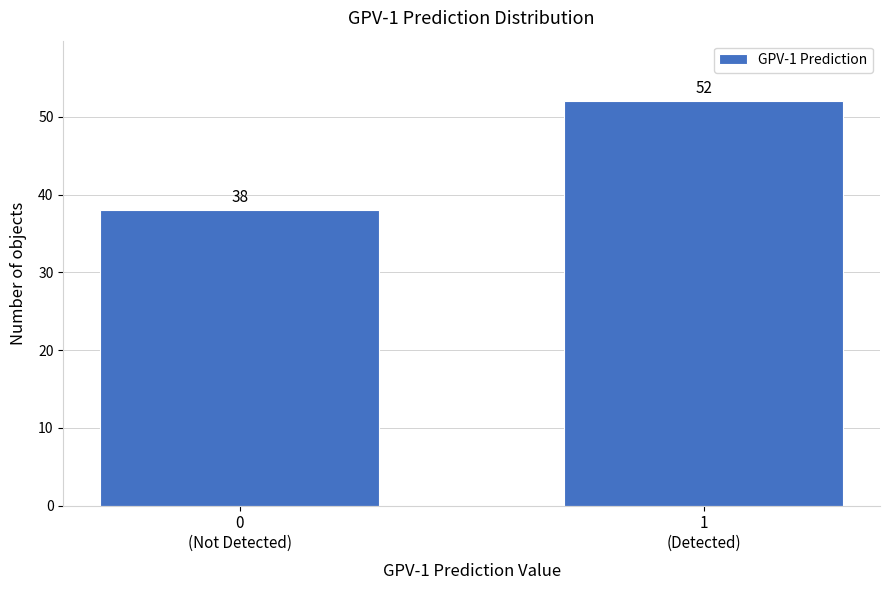

Reading left to right, transcribe all the data shown in this chart.

38	52